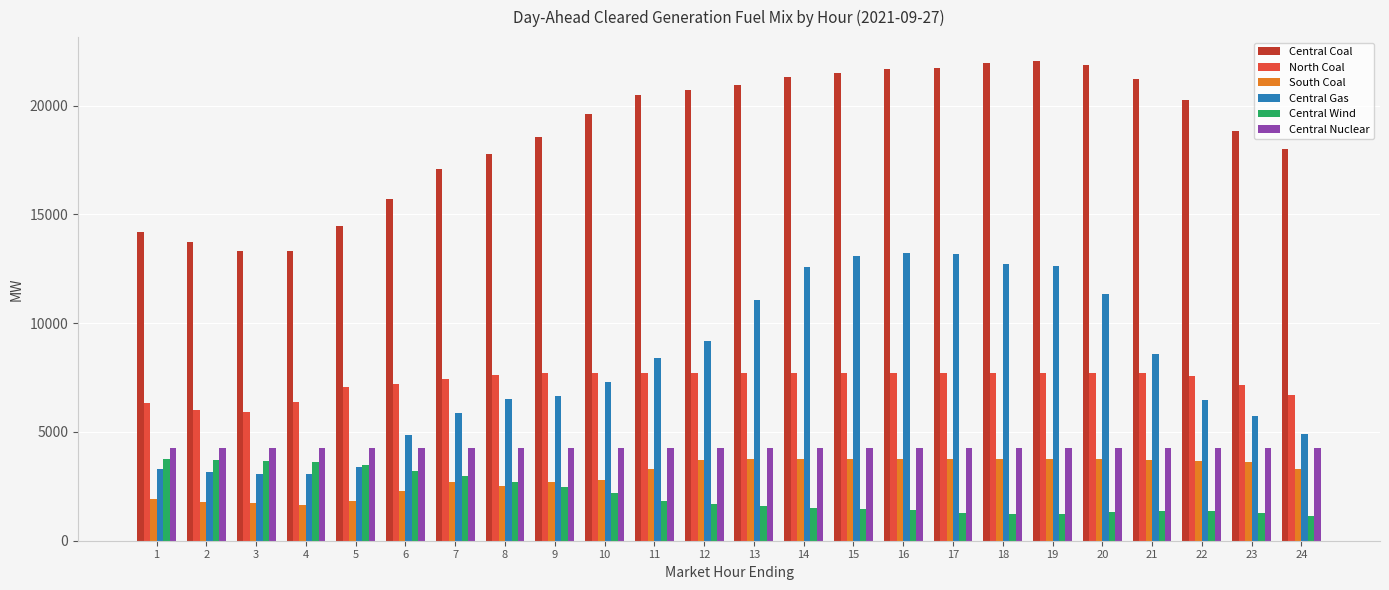

Where is Central Coal nearest to the value 17675?

8